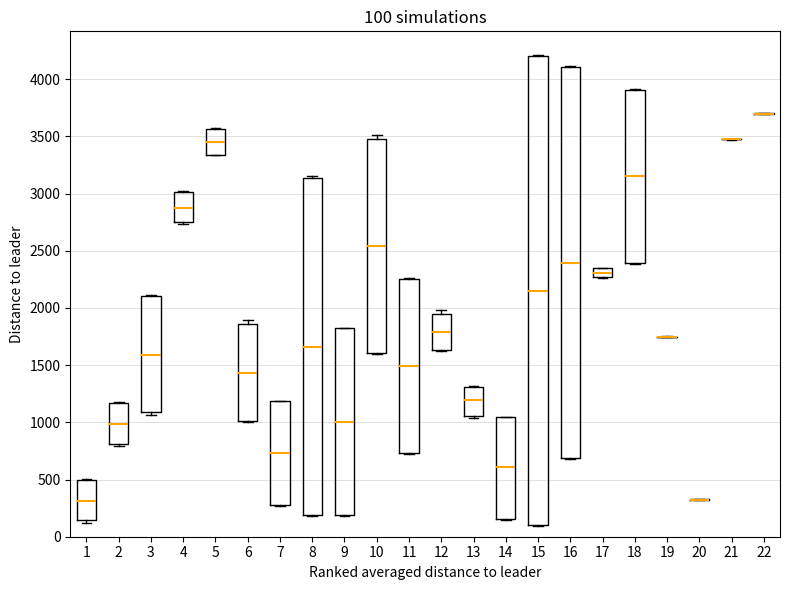

Comparing the boxes themselves (not the whiskers), which one is the tallest?

15